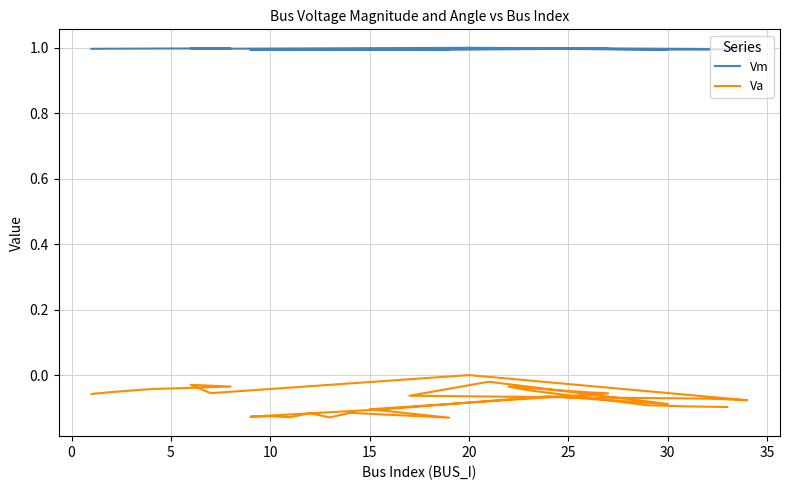

List the series in order of their overall mean, highest first.

Vm, Va